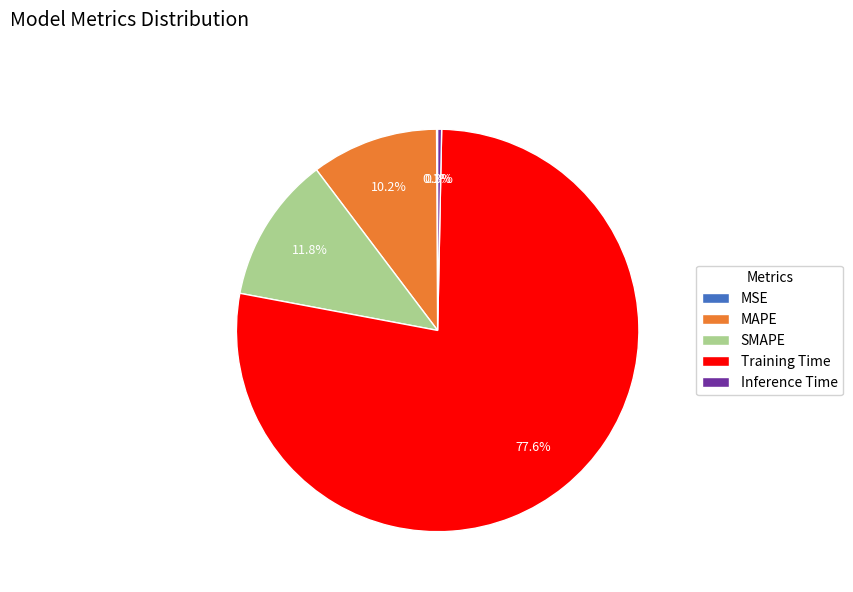

Combined, do Inference Time and MAPE account for over 50%?

No